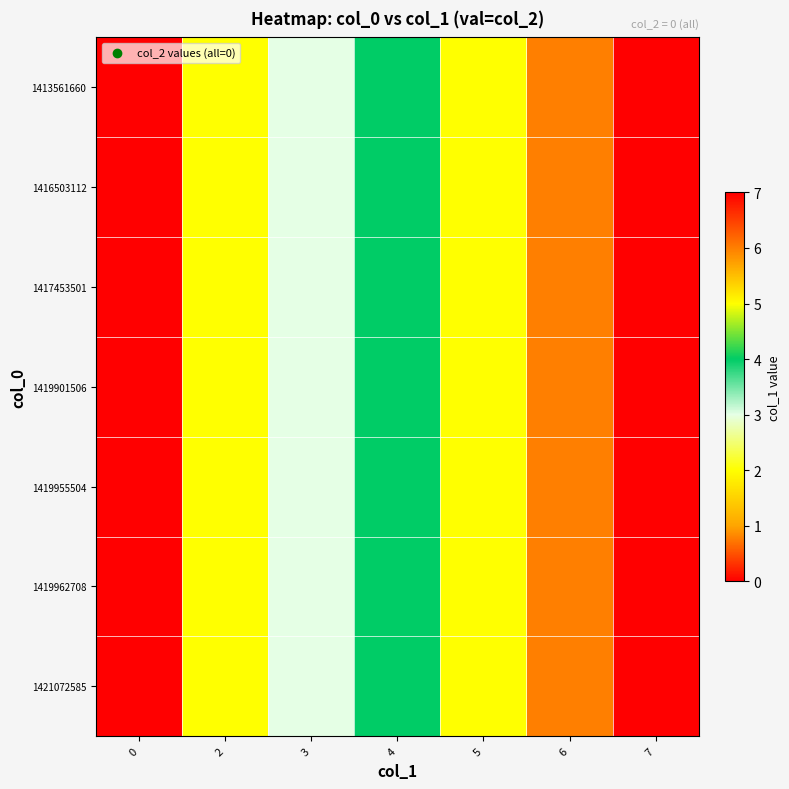

At which category is the sum across all series the highest?

7